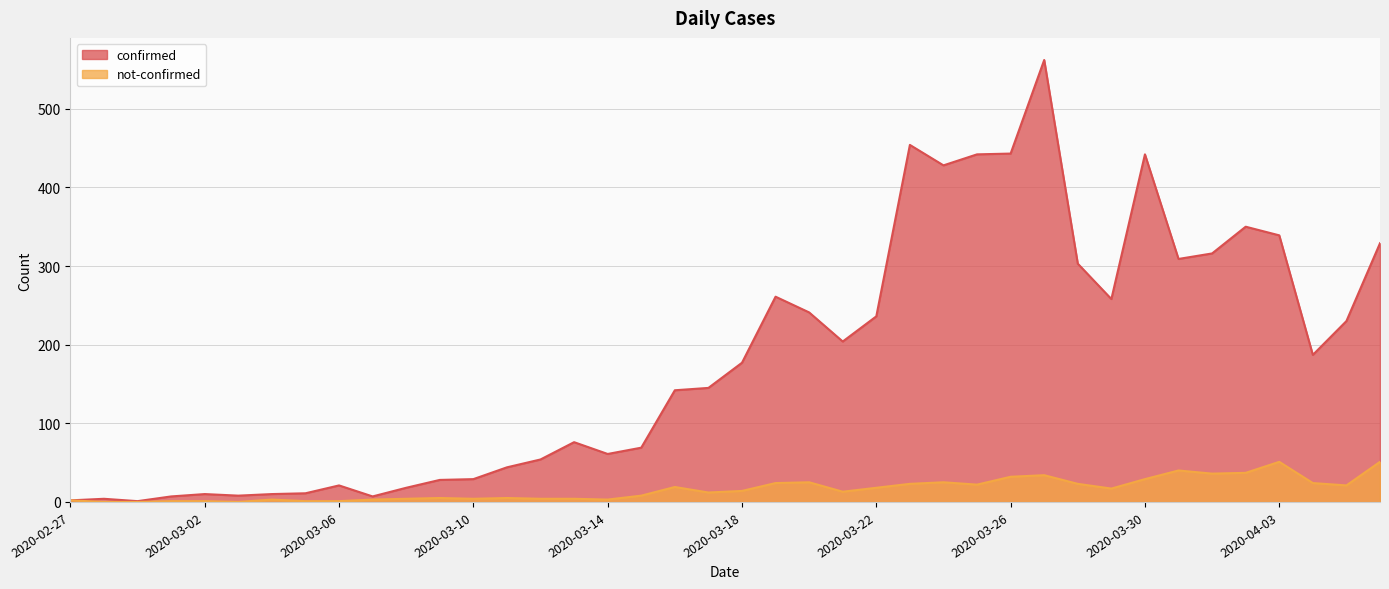

Which series has the largest total across all categories?

confirmed